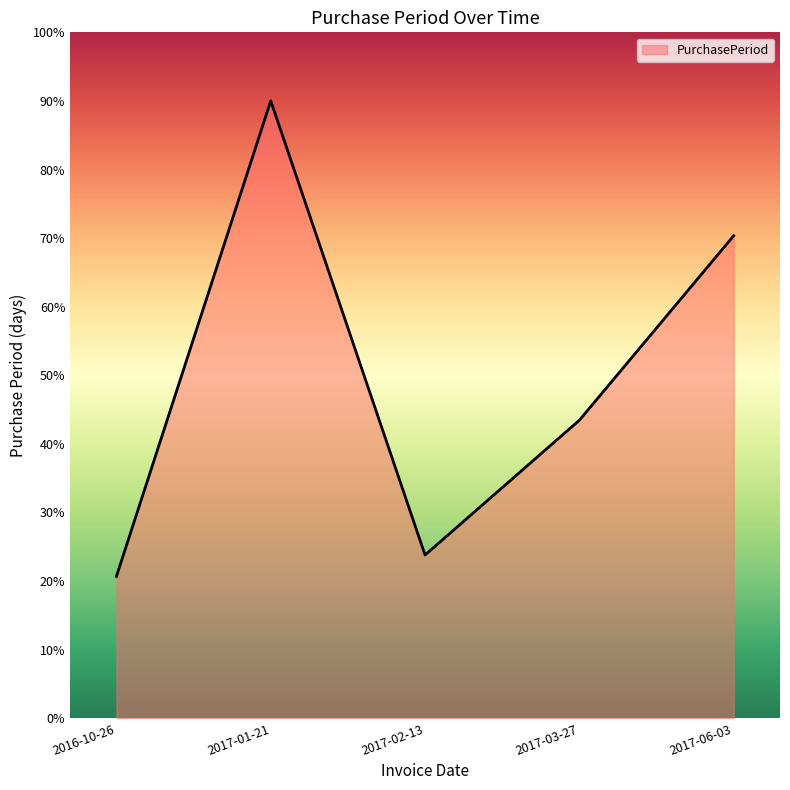

Which category has the lowest value across all series?

2016-10-26